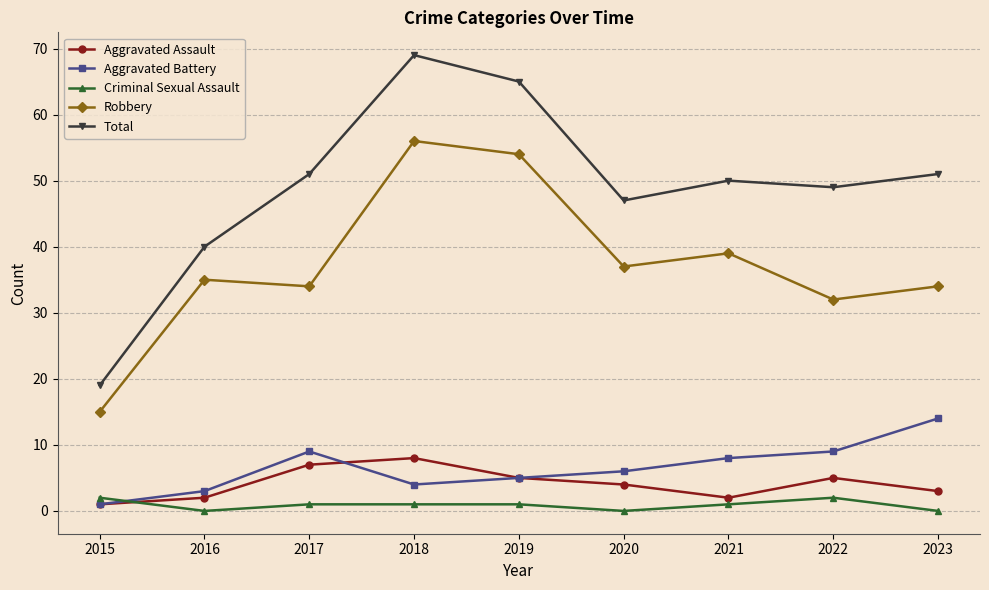

How many lines are shown in the chart?

5